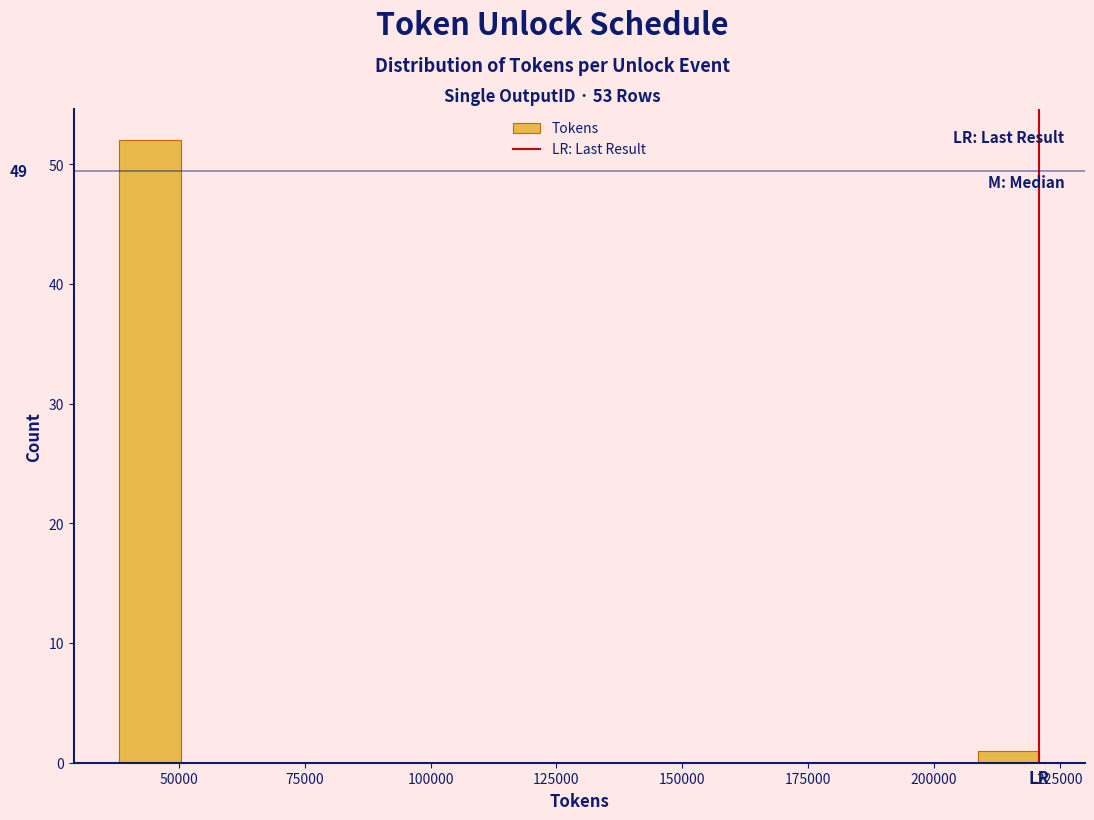

Around what value on the x-axis is the tallest bar? Give the approximate position of its centre, as read against the axis.

45000